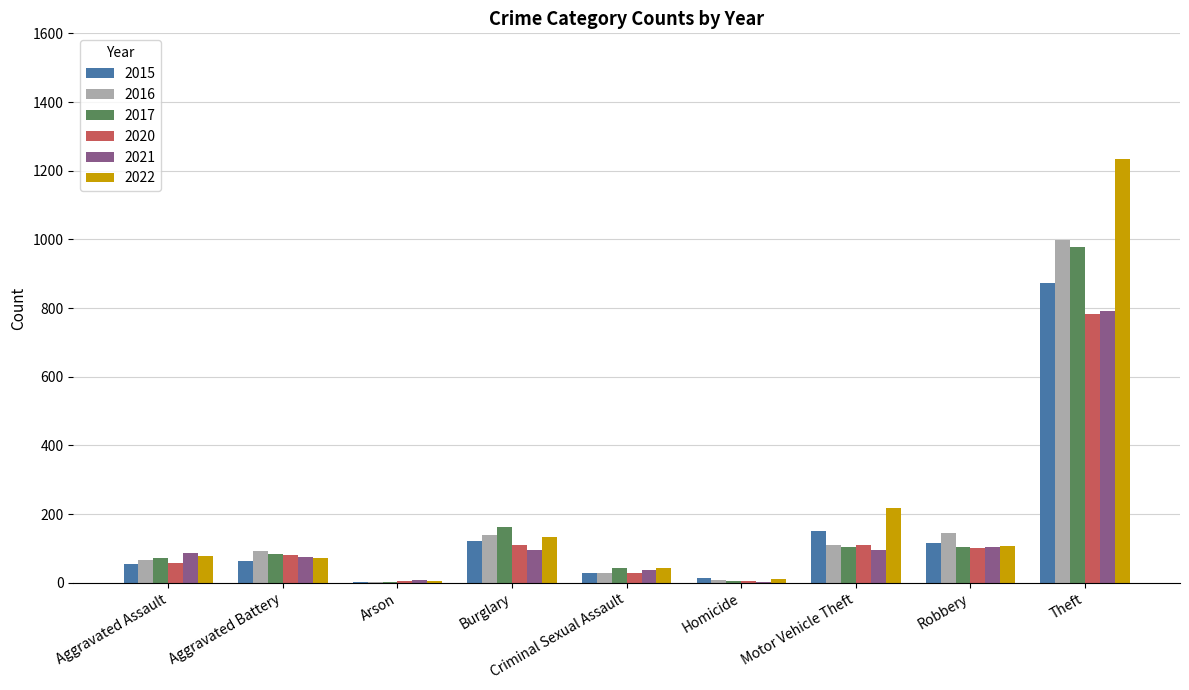

What is the sum of all 2020 values?

1278